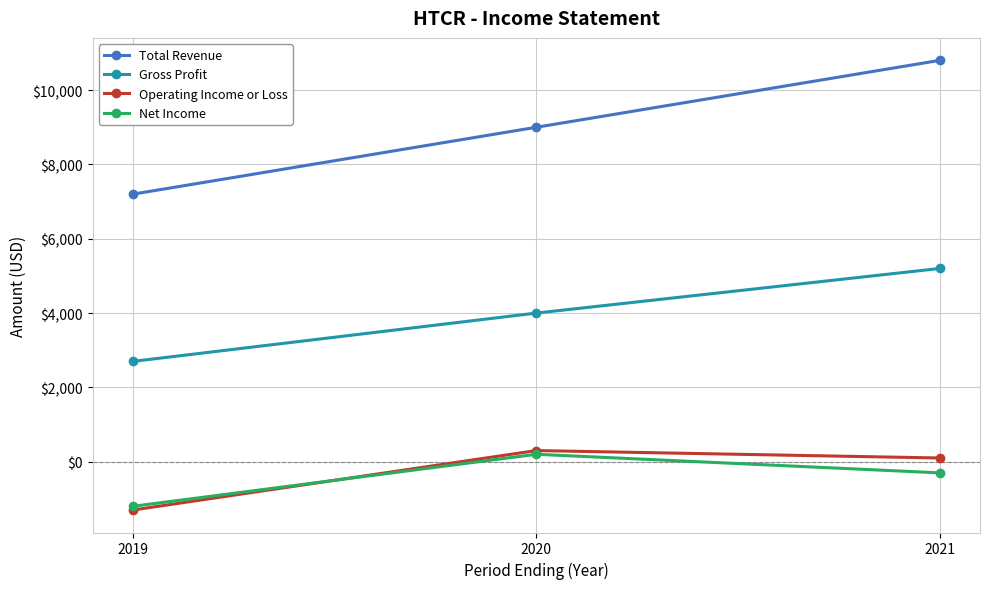

Does the chart have visible grid lines?

Yes